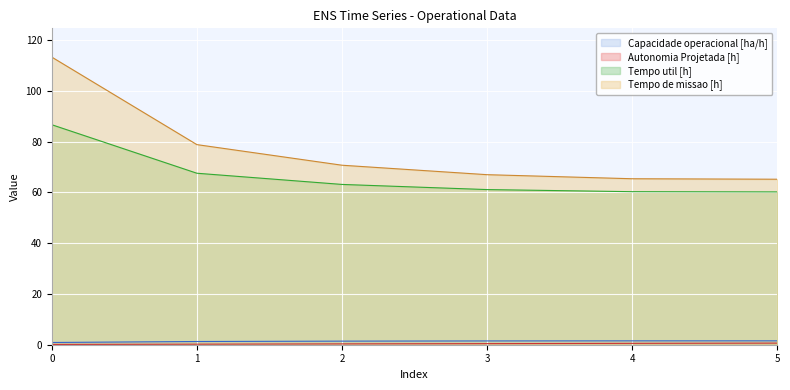

What is the greatest value displayed?

113.3